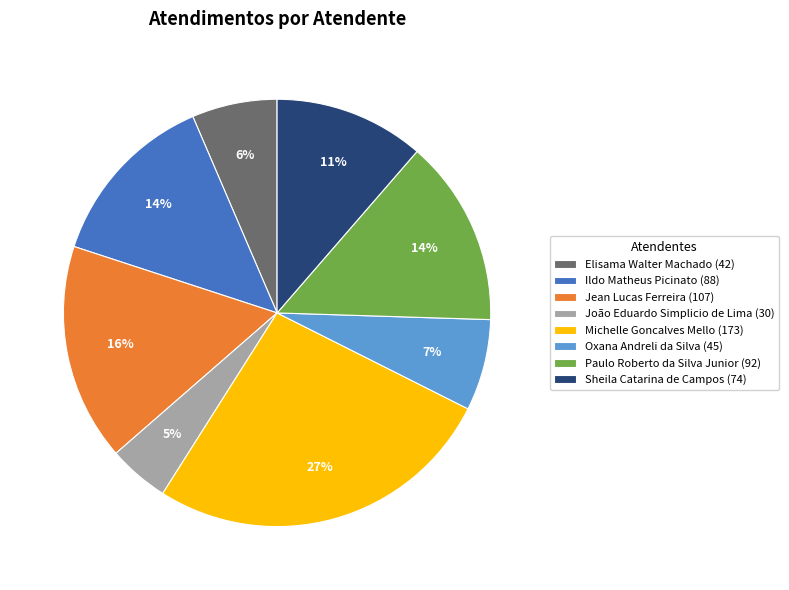

What percentage is the Jean Lucas Ferreira slice, to the nearest percent?

16%